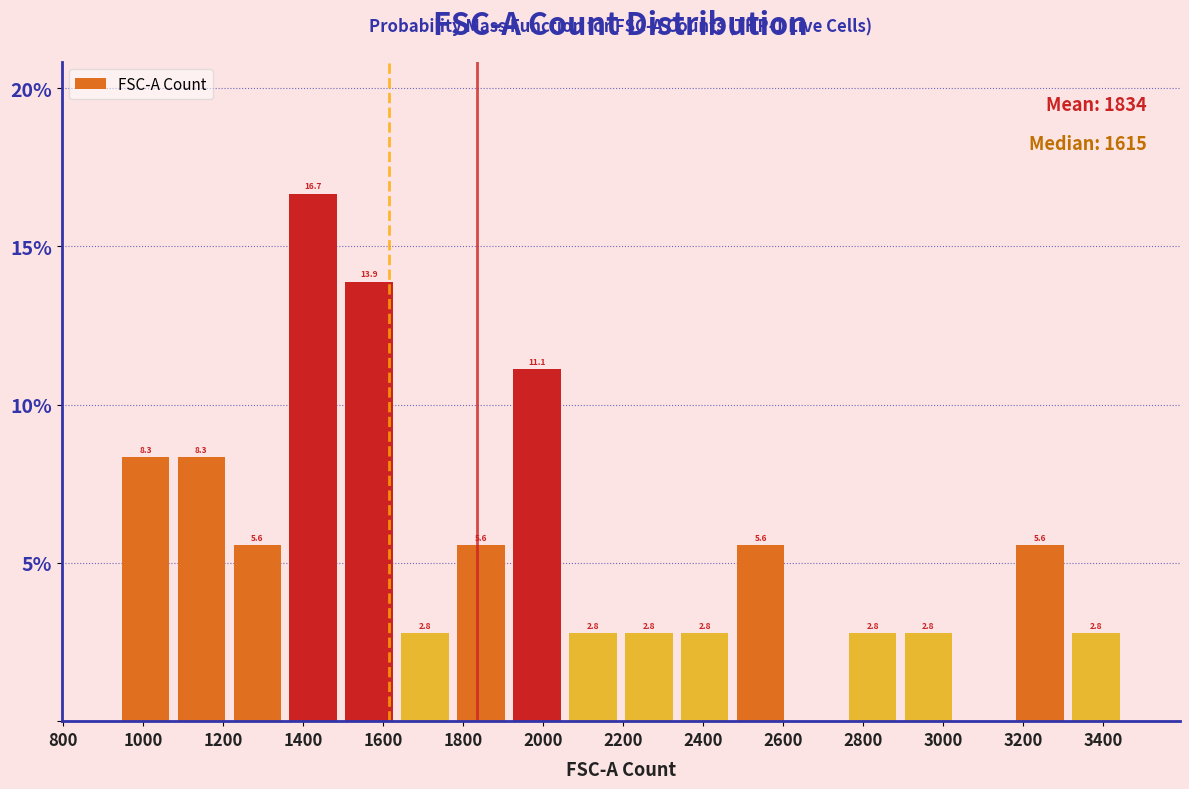

Over which range of the x-axis is the bar tallest?

1360 to 1500